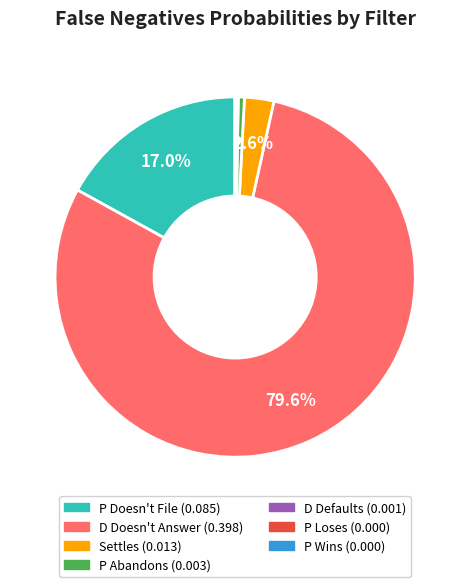

Which category has the biggest portion of the pie?

D Doesn't Answer